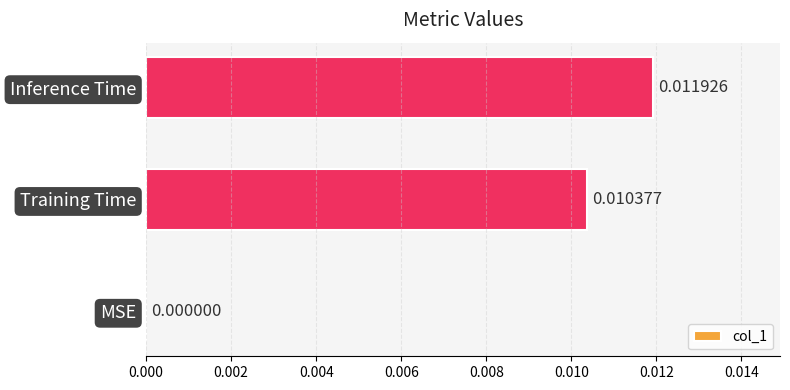

Does the chart contain stacked bars?

No